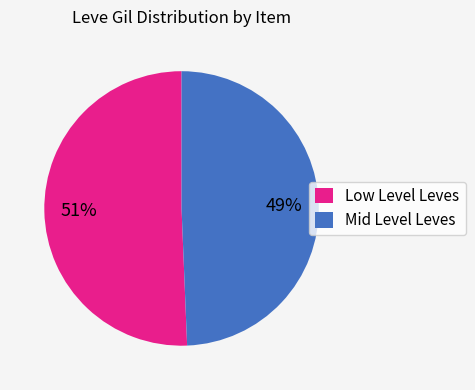

Combined, do Low Level Leves and Mid Level Leves account for over 50%?

Yes